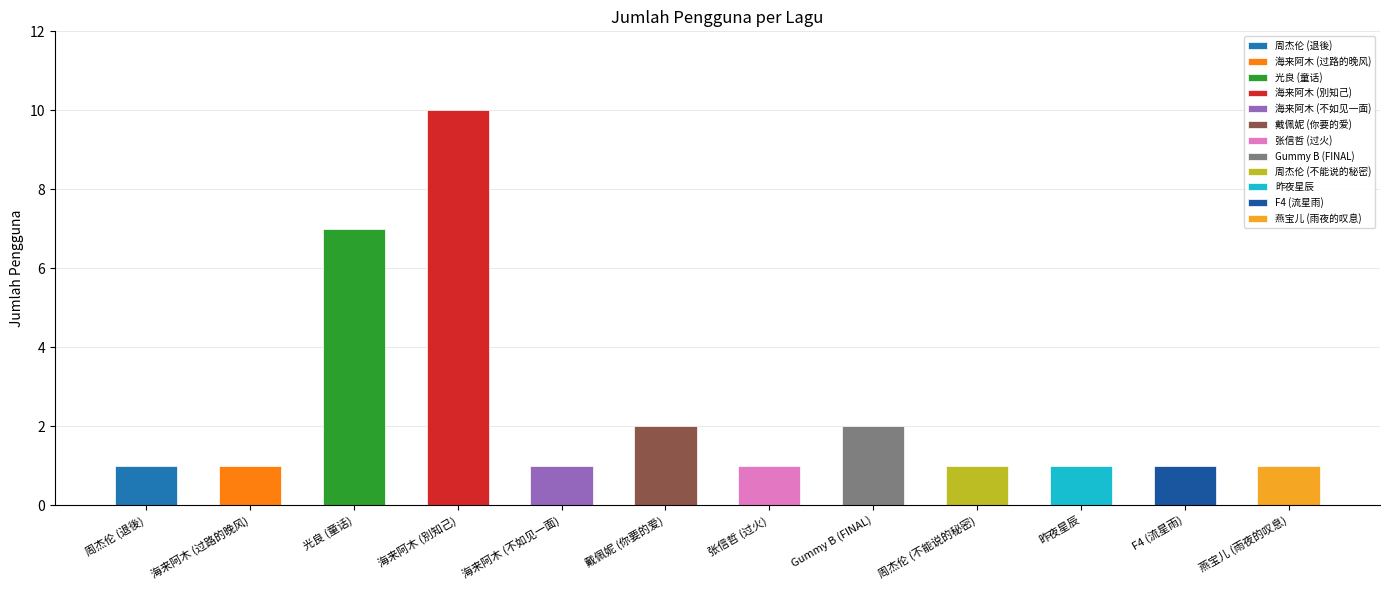

The value at 周杰伦 (退後) is 1. True or false?

False